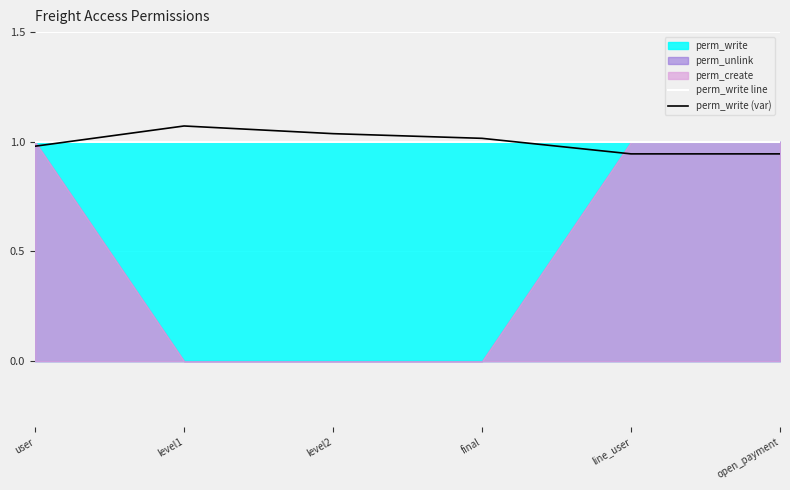

After their last crossing, which series has the higher values: perm_write (var) or perm_write line?

perm_write line